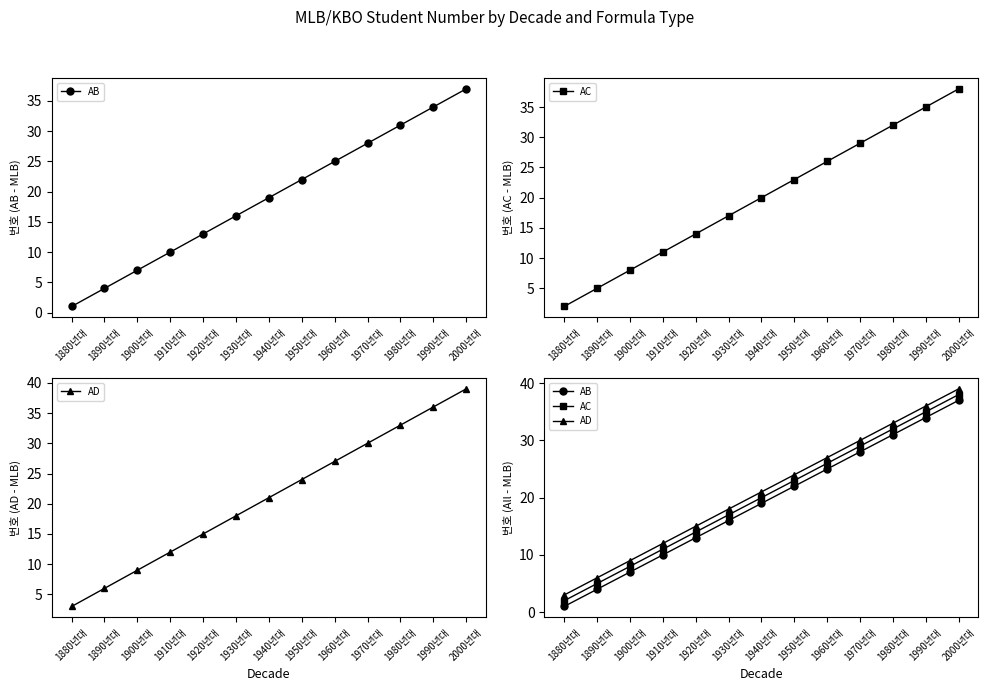

What is the label of the 7th point from the right?

1940년대